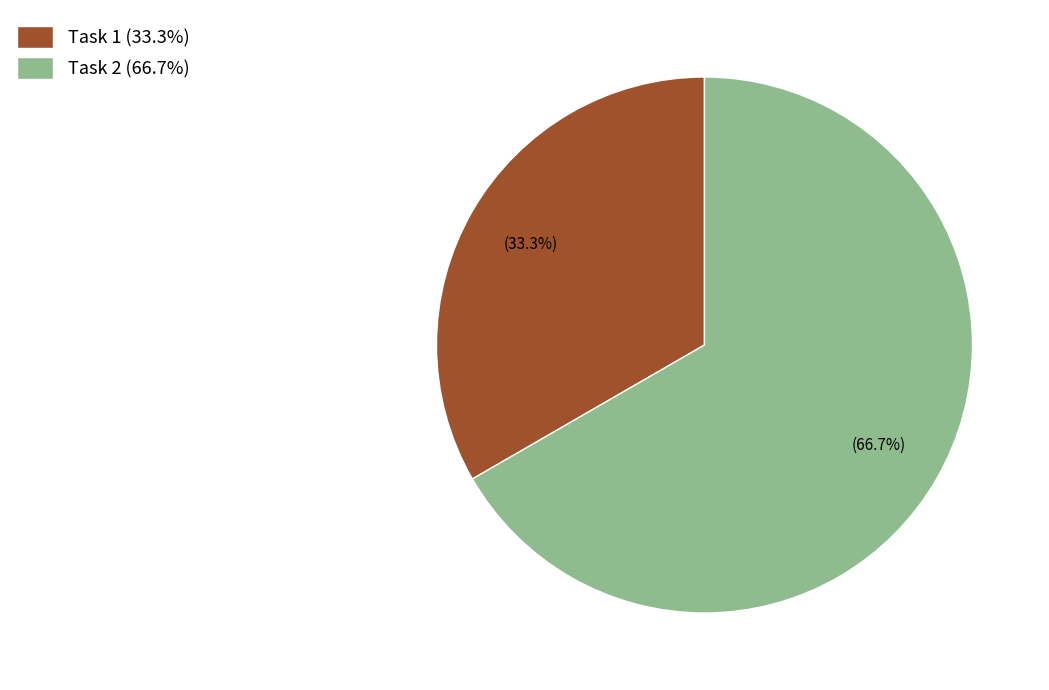

To the nearest percent, what is the average slice percentage?

50%